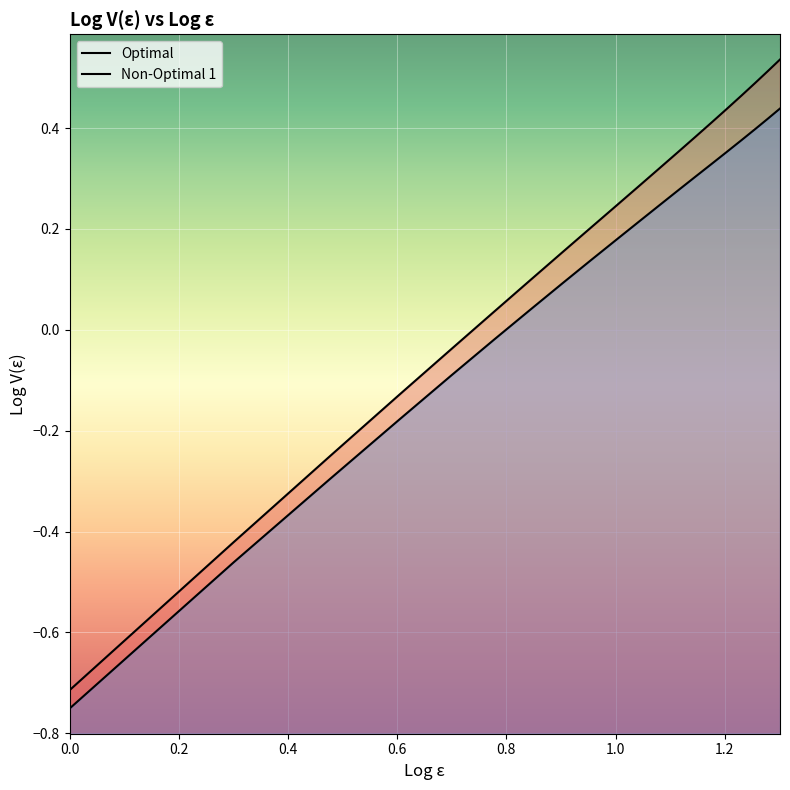

What is the label of the 7th point from the right?

1.14612803567823